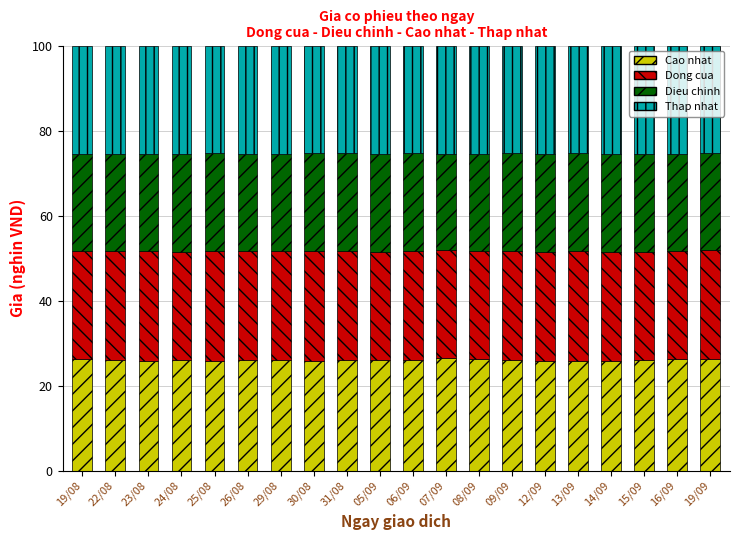

True or false: Cao nhat has a value of 6.1 at 29/08.

False